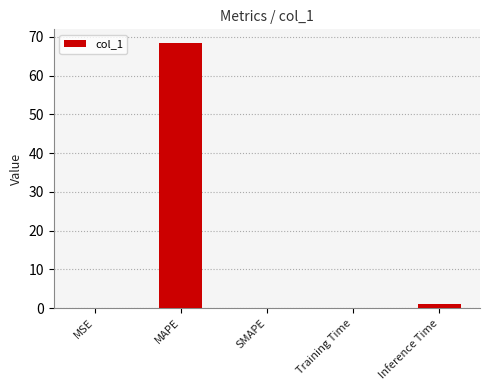

Which label corresponds to the largest value in the chart?

MAPE